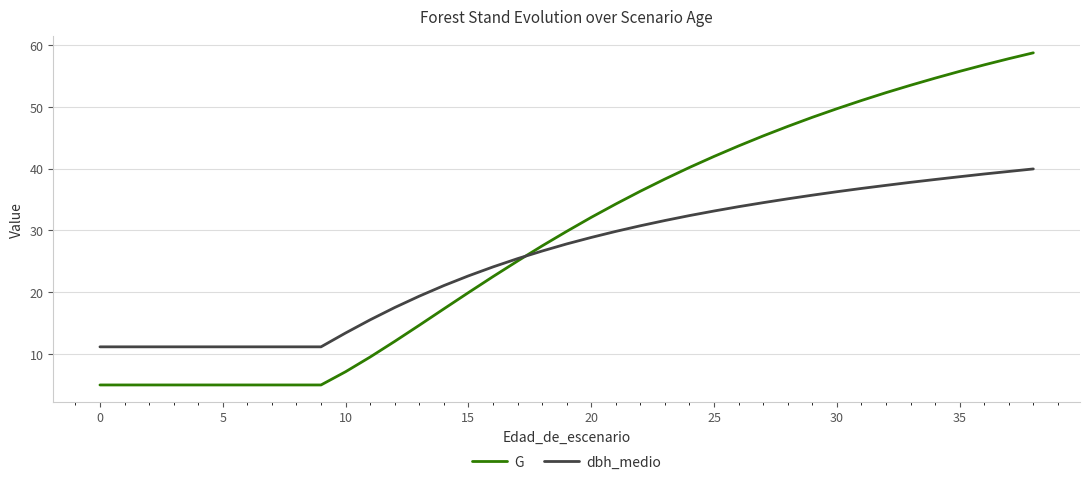

Which series has the widest spread of values?

G